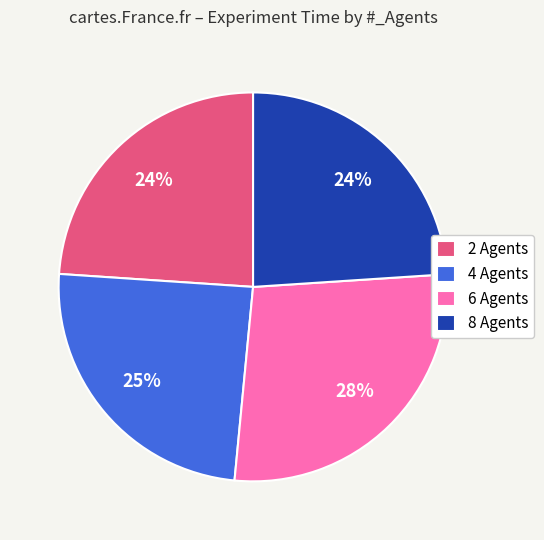

Approximately how many times larger is the value at 6 compared to 2?

1.2